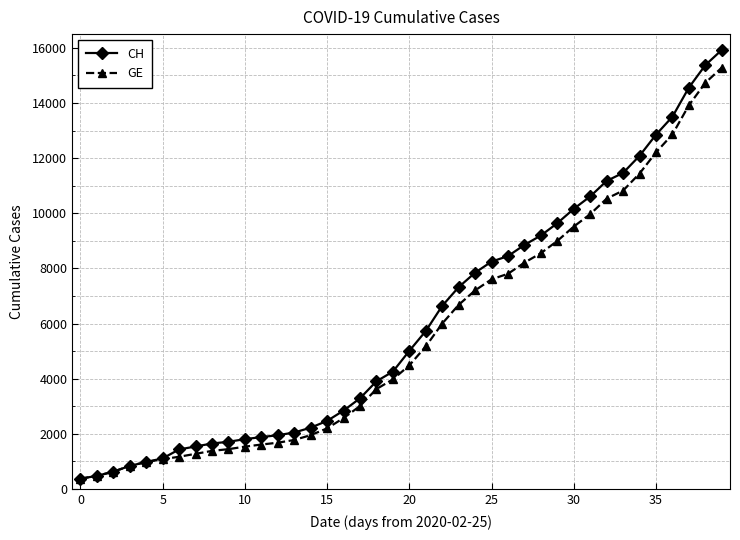

Which series has the widest spread of values?

CH